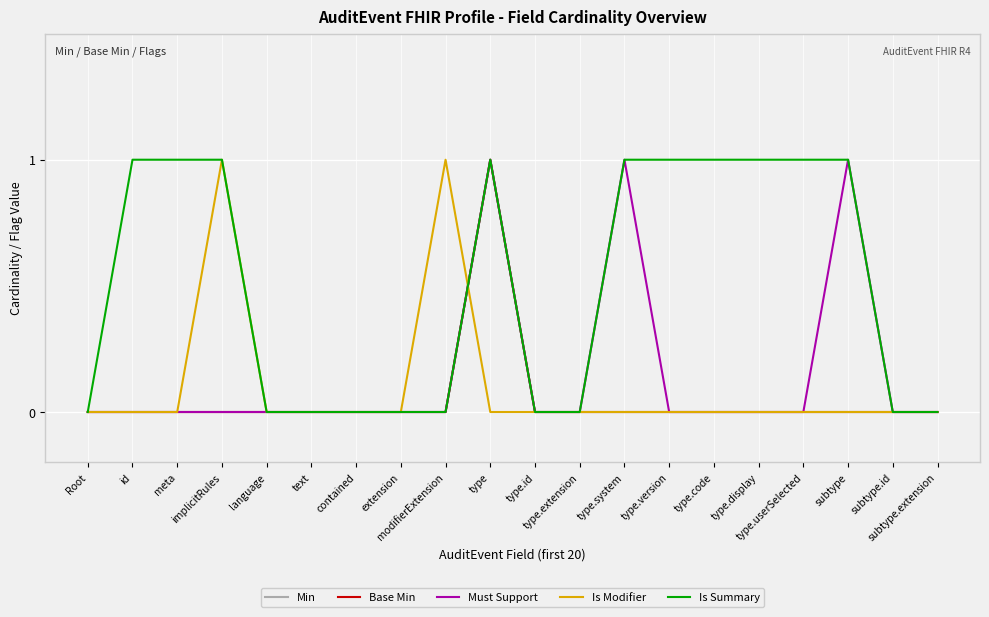

What is the label of the 16th point from the right?

language